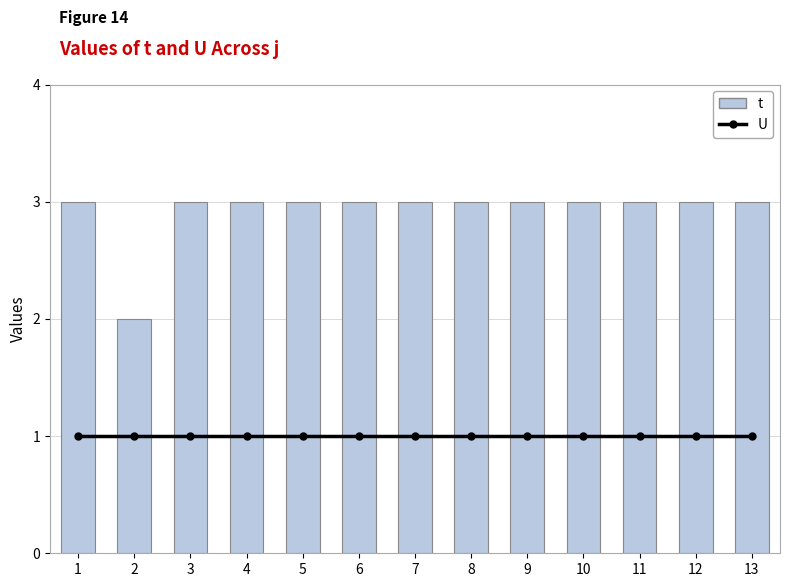

What is the difference between the second highest and minimum values in the t series?

1